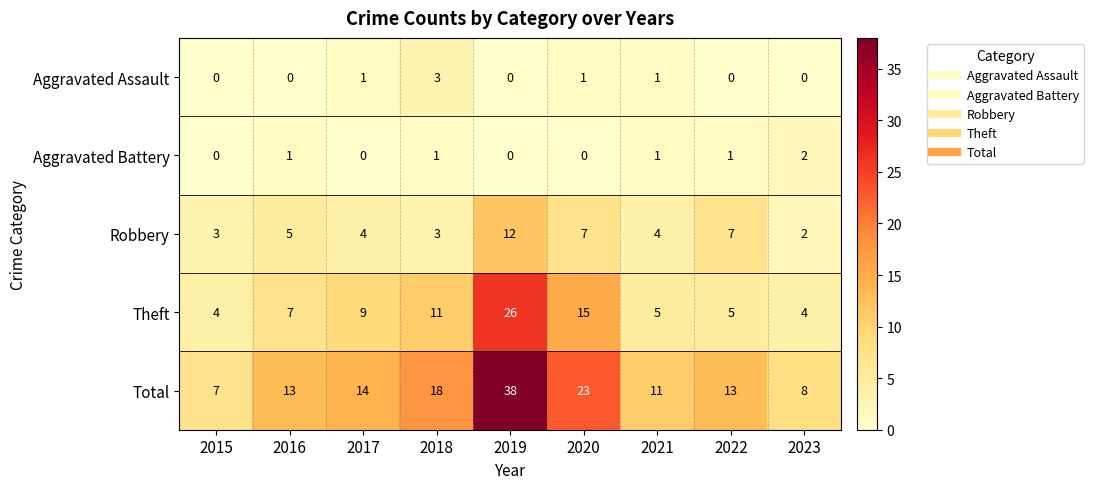

The value of Theft at 2021 is 9. True or false?

False